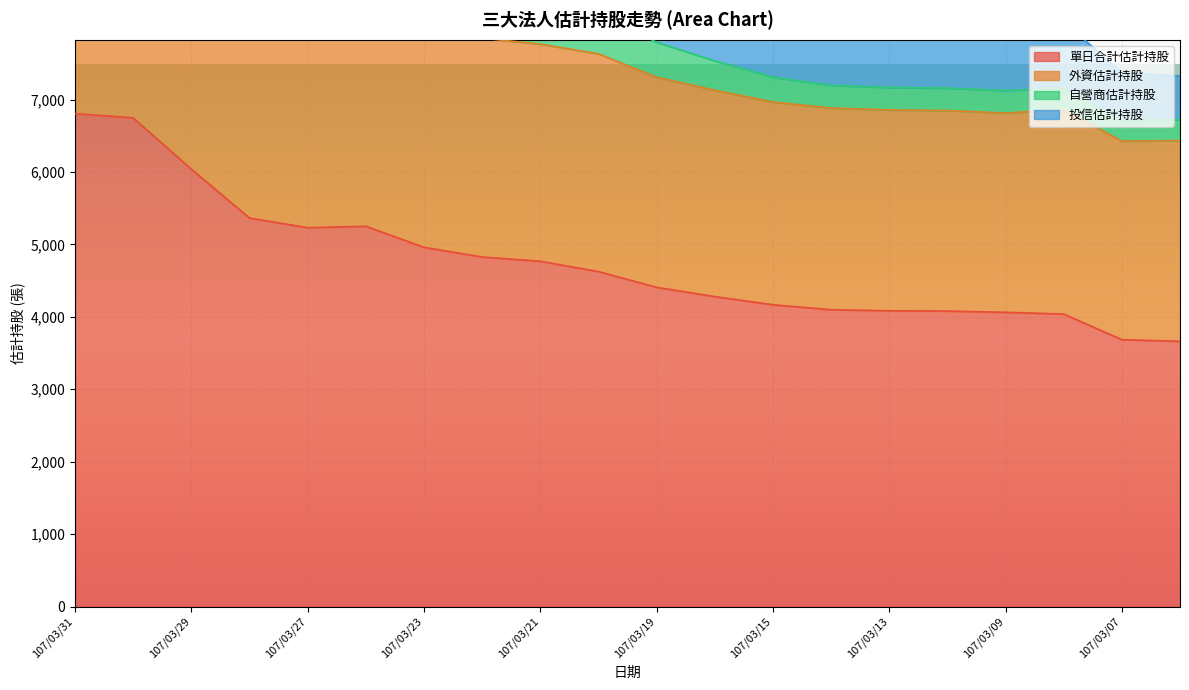

Reading left to right, extract all data points from this chart.

單日合計估計持股: 6805	6747	6039	5364	5231	5251	4960	4826	4768	4625	4408	4280	4167	4099	4084	4080	4063	4039	3685	3663
外資估計持股: 10476	10418	9691	8595	8405	8533	8072	7847	7766	7631	7308	7129	6966	6883	6856	6848	6813	6862	6426	6433